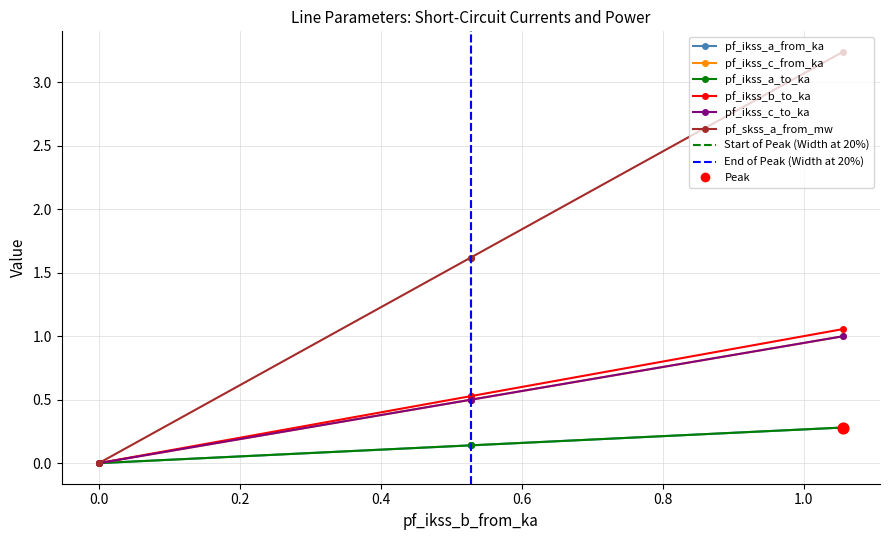

What is the total value across all series at Line_2?

3.4